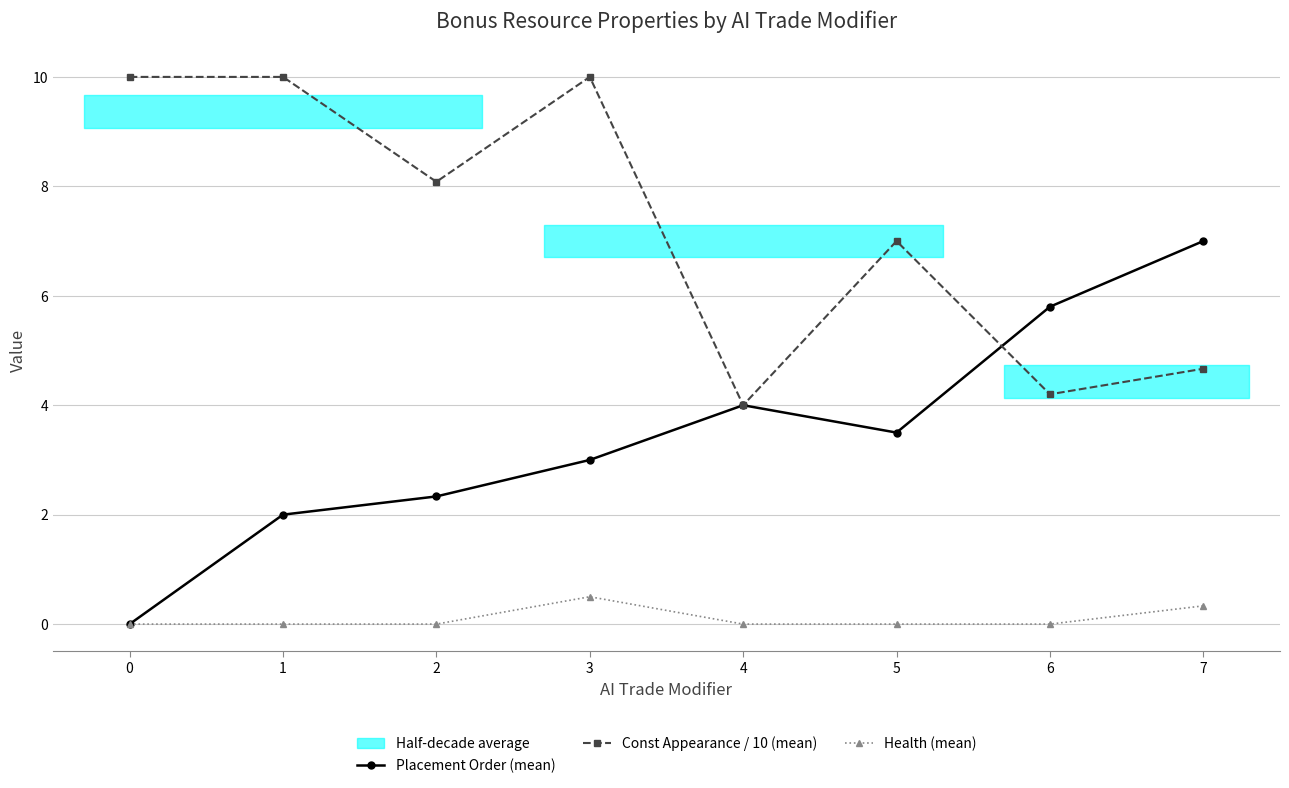

Which series has the widest spread of values?

Placement Order (mean)